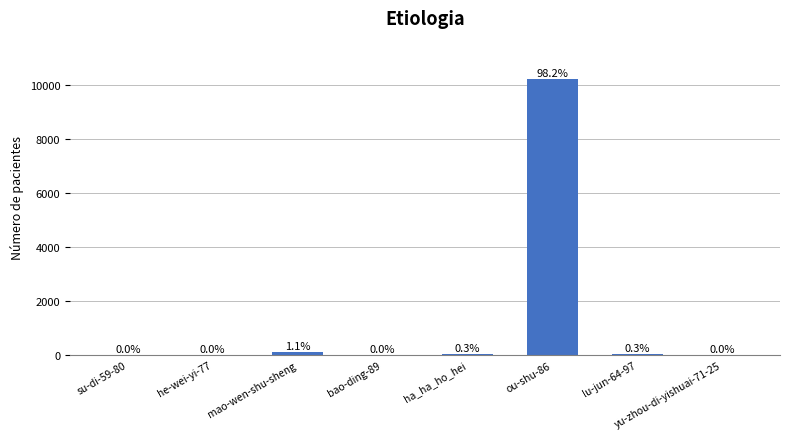

What is the change in value from he-wei-yi-77 to mao-wen-shu-sheng?

+112